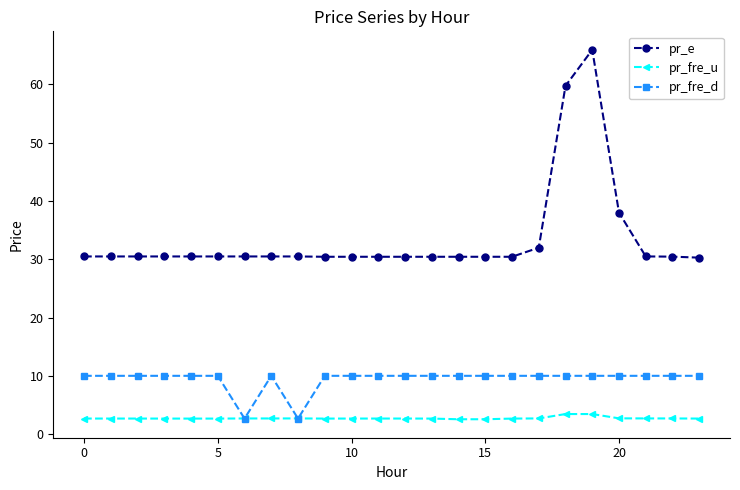

What are all the series names shown in the legend?

pr_e, pr_fre_u, pr_fre_d